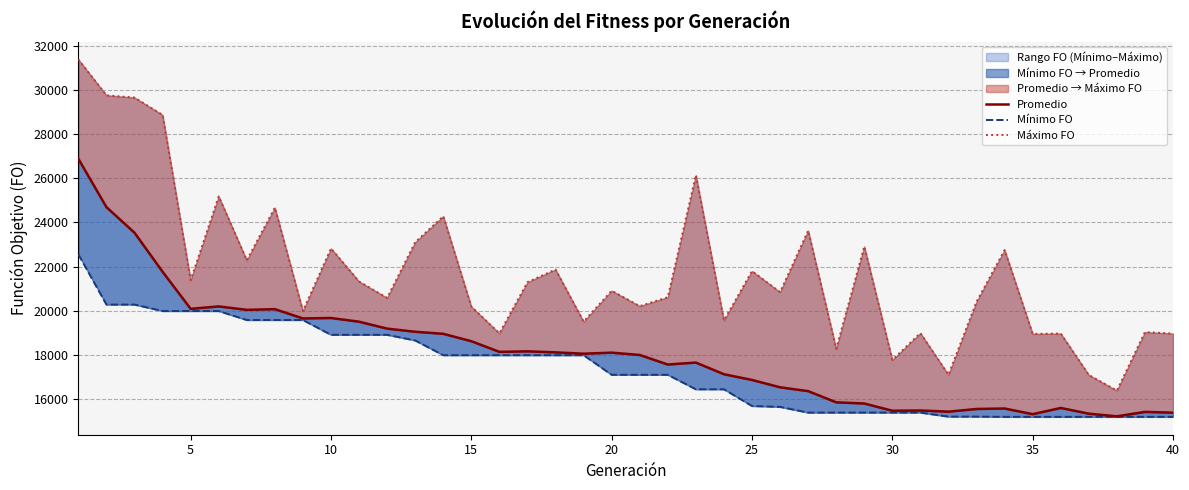

Which series has the largest total across all categories?

Máximo FO